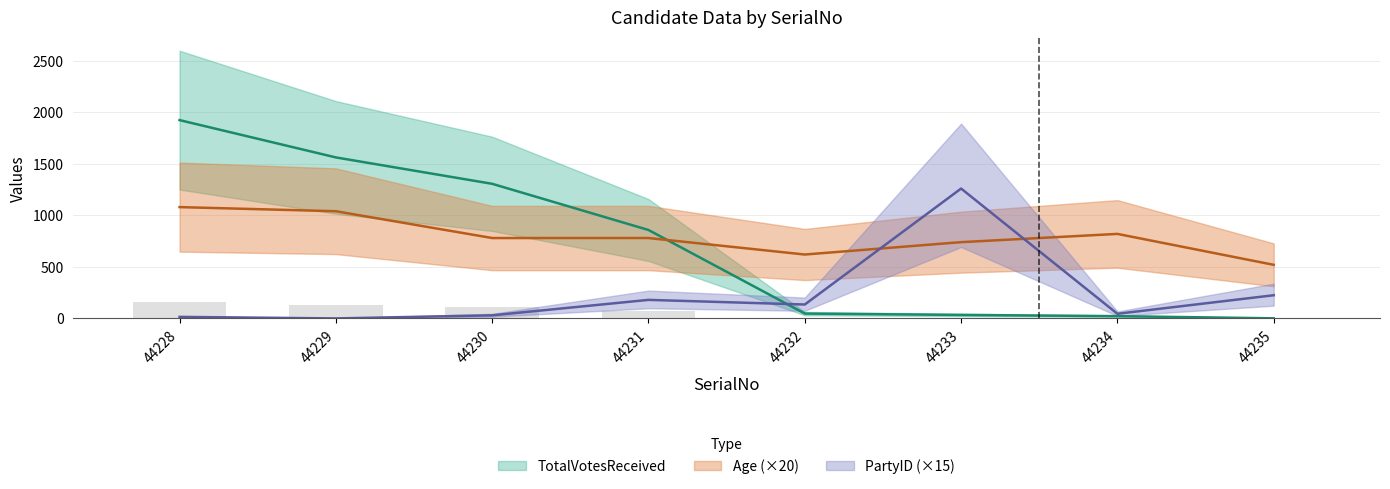

What is the value of the TotalVotesReceived bar at the 6th from the left?

34